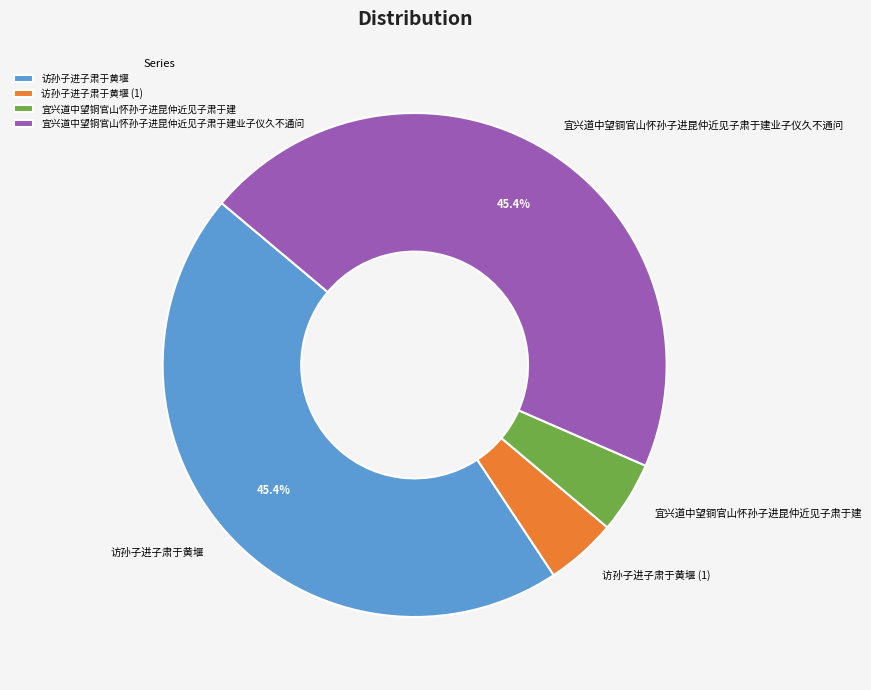

To the nearest percent, what is the combined percentage of 宜兴道中望铜官山怀孙子进昆仲近见子肃于建 and 宜兴道中望铜官山怀孙子进昆仲近见子肃于建业子仪久不通问?

50%